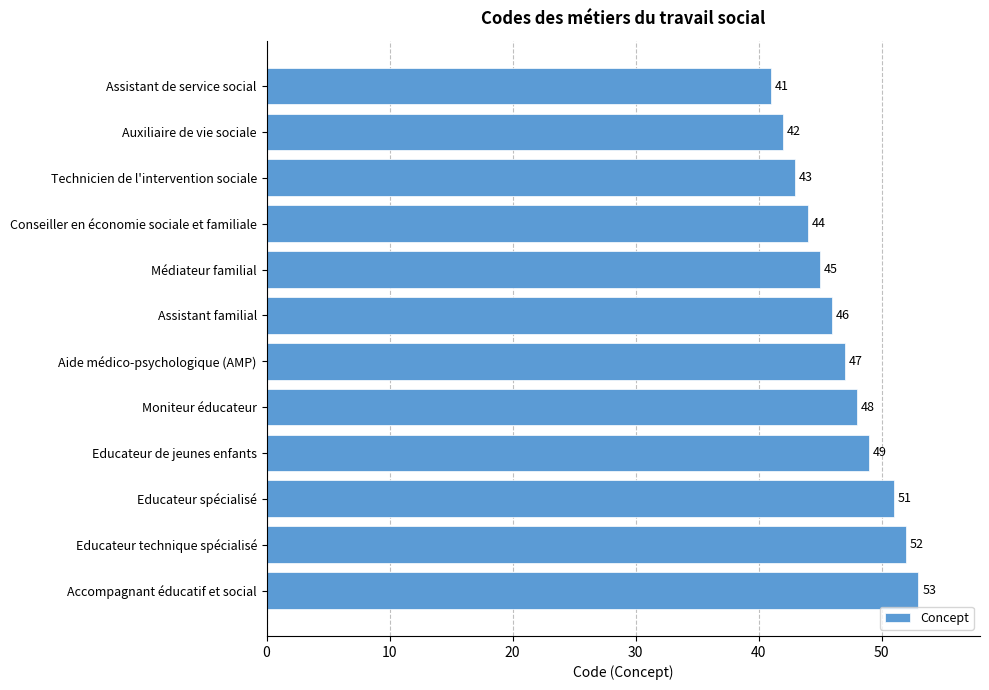

Reading top to bottom, what are all the values shown in this chart?

Assistant de service social=41	Auxiliaire de vie sociale=42	Technicien de l'intervention sociale=43	Conseiller en économie sociale et familiale=44	Médiateur familial=45	Assistant familial=46	Aide médico-psychologique (AMP)=47	Moniteur éducateur=48	Educateur de jeunes enfants=49	Educateur spécialisé=51	Educateur technique spécialisé=52	Accompagnant éducatif et social=53